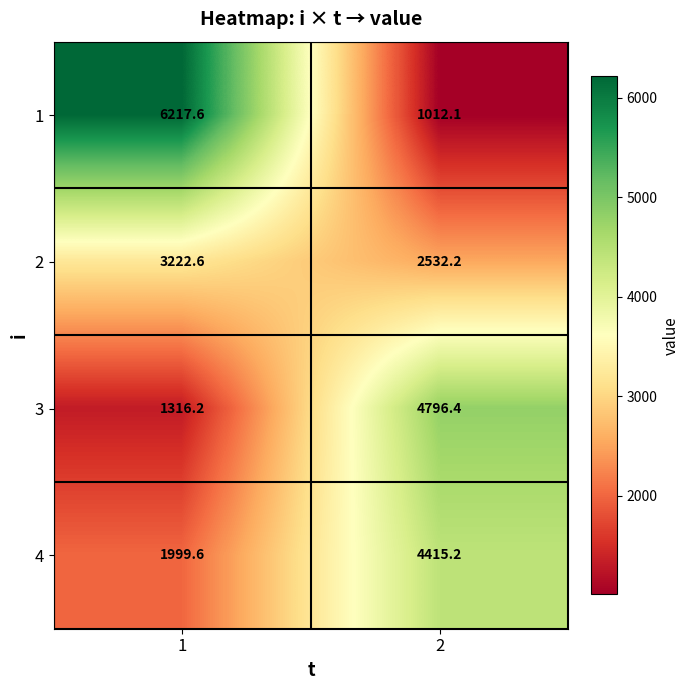

Reading left to right, what are all the values shown in this chart?

1: 1=6217.6	2=1012.1
2: 1=3222.6	2=2532.2
3: 1=1316.2	2=4796.4
4: 1=1999.6	2=4415.2